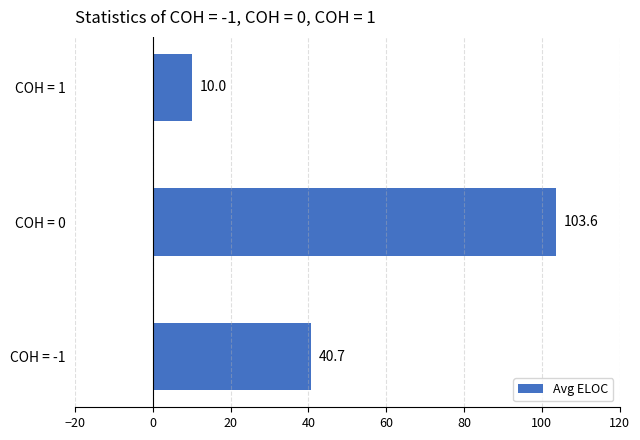

Where is the data nearest to the value 56?

COH = -1